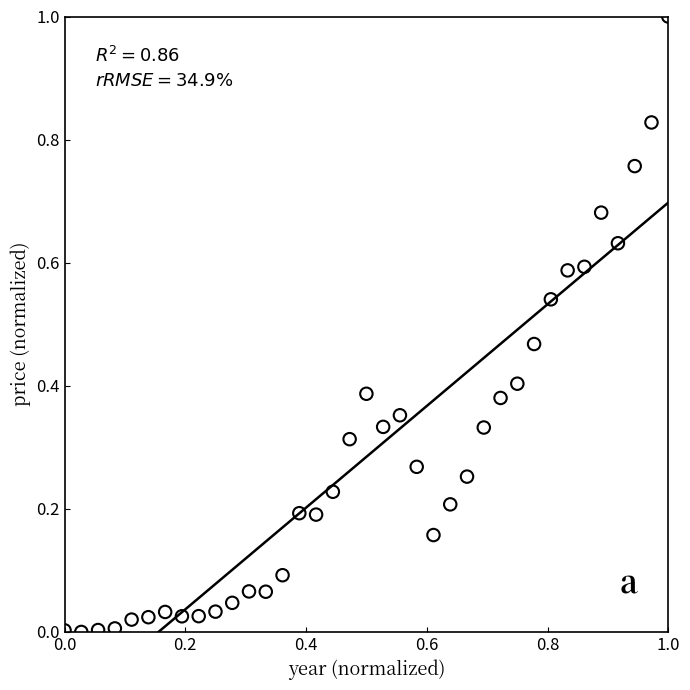

What is the range of X values (max minus min)?

1.0